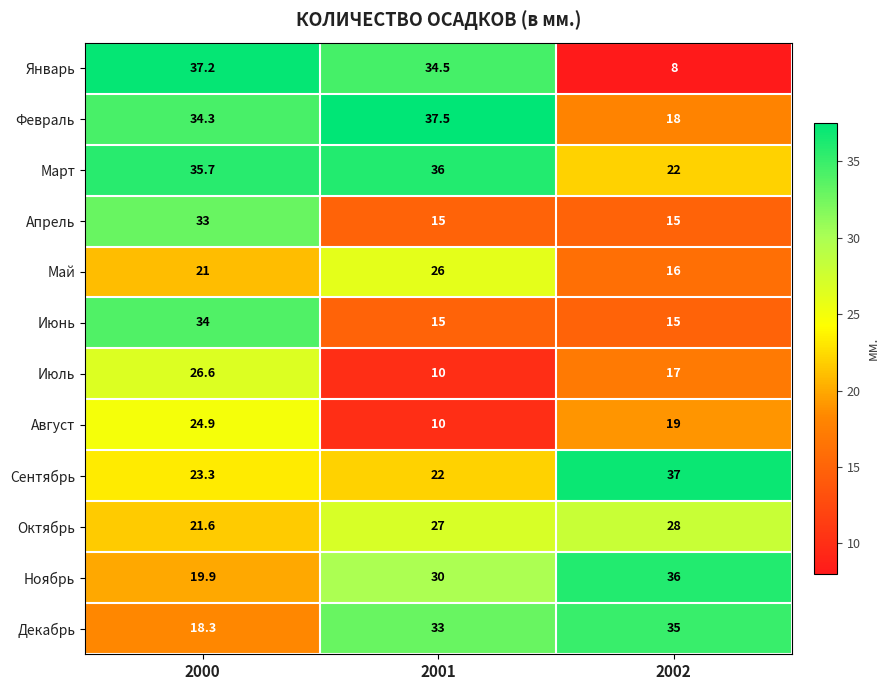

At how many categories does at least one series exceed 29?

3